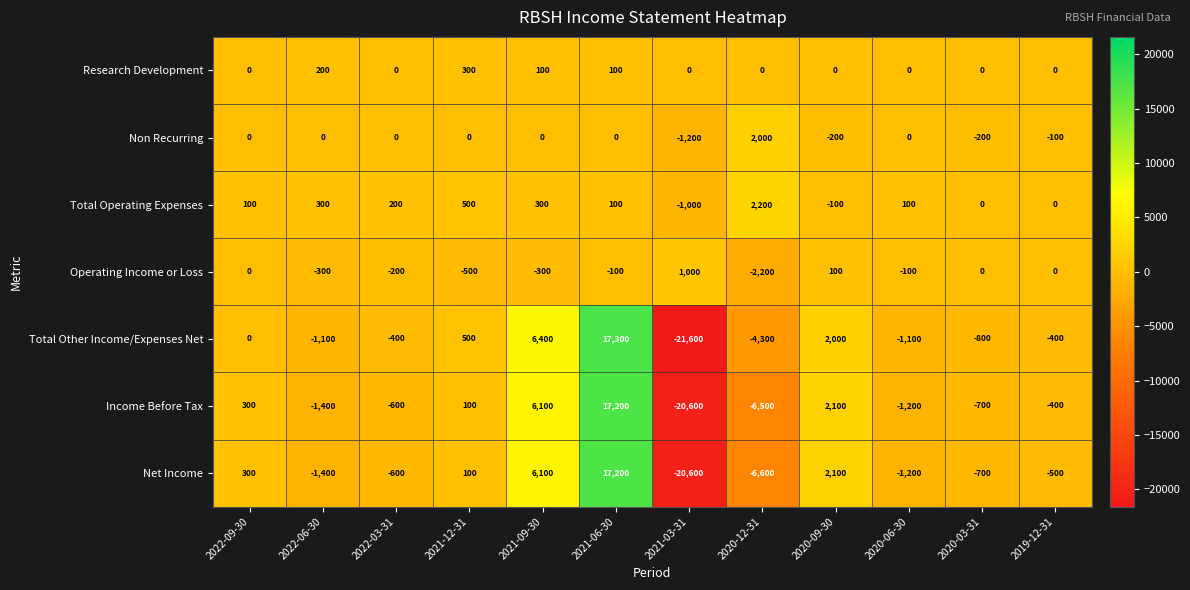

The value of Total Other Income/Expenses Net at 2020-06-30 is -1664. True or false?

False